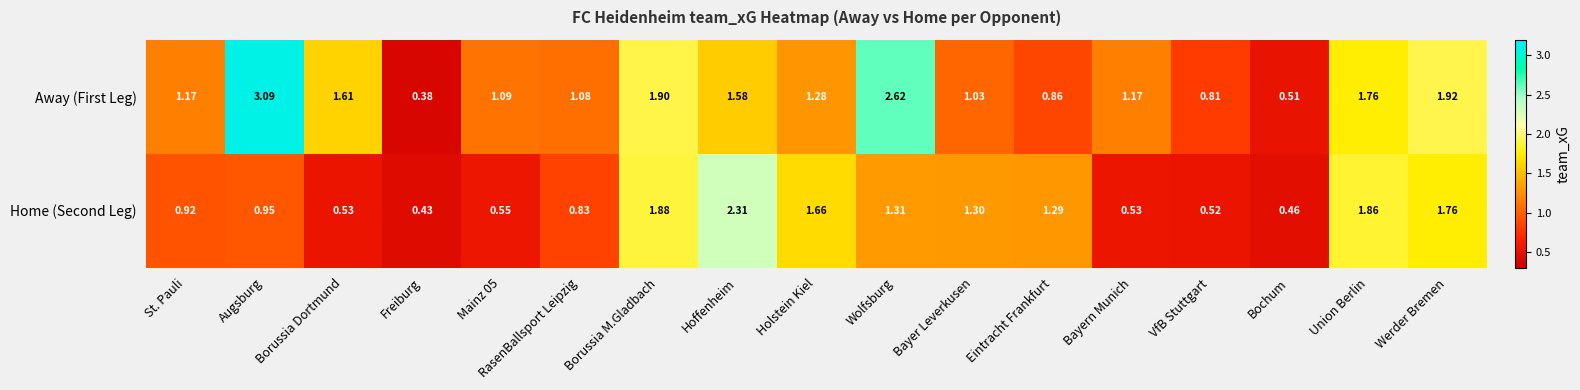

At which label is Home (Second Leg) closest to 1?

Augsburg